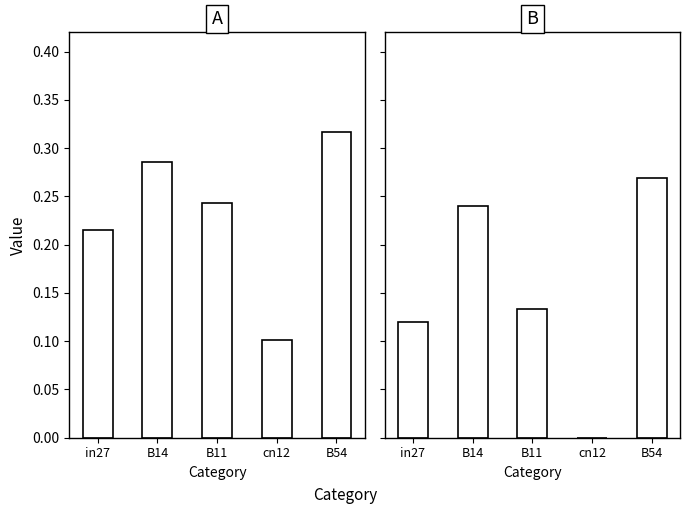

What is the label of the 5th bar from the right?

in27